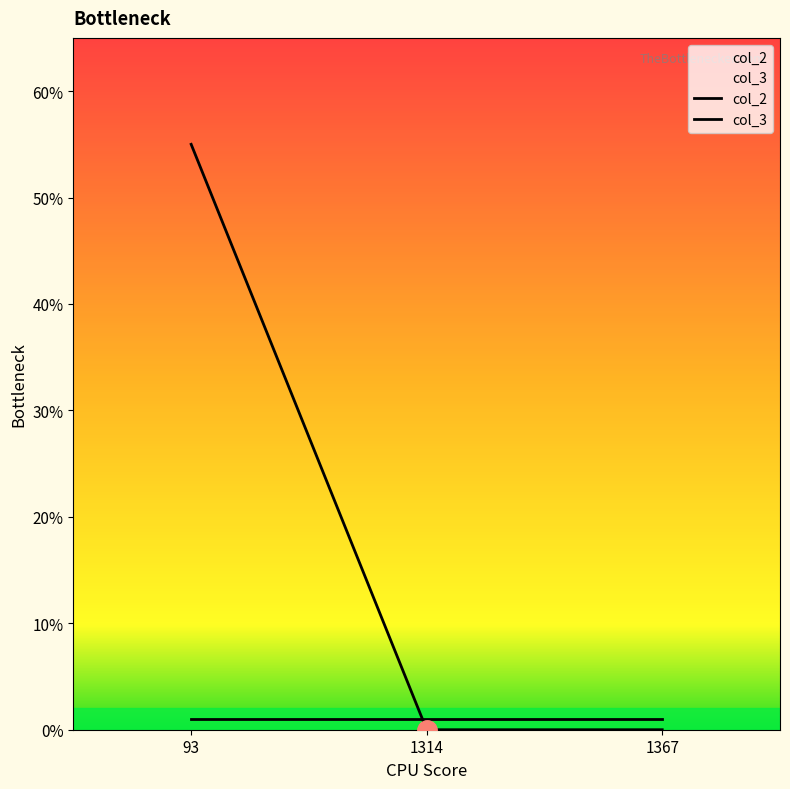

Reading left to right, extract all data points from this chart.

55	0	0